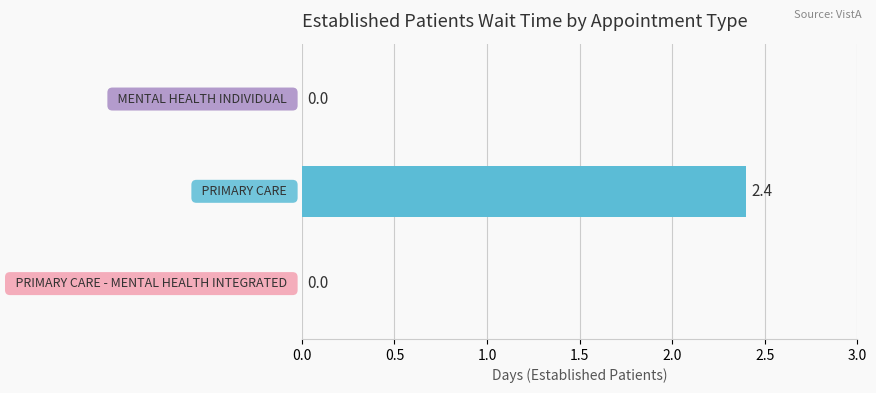

What is the sum of all values?

2.4